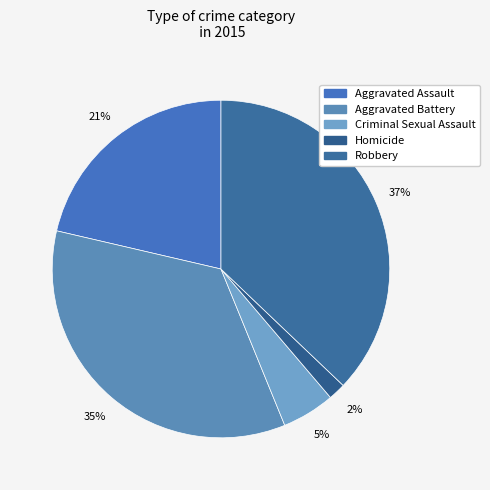

What percentage is the Aggravated Battery slice, to the nearest percent?

35%